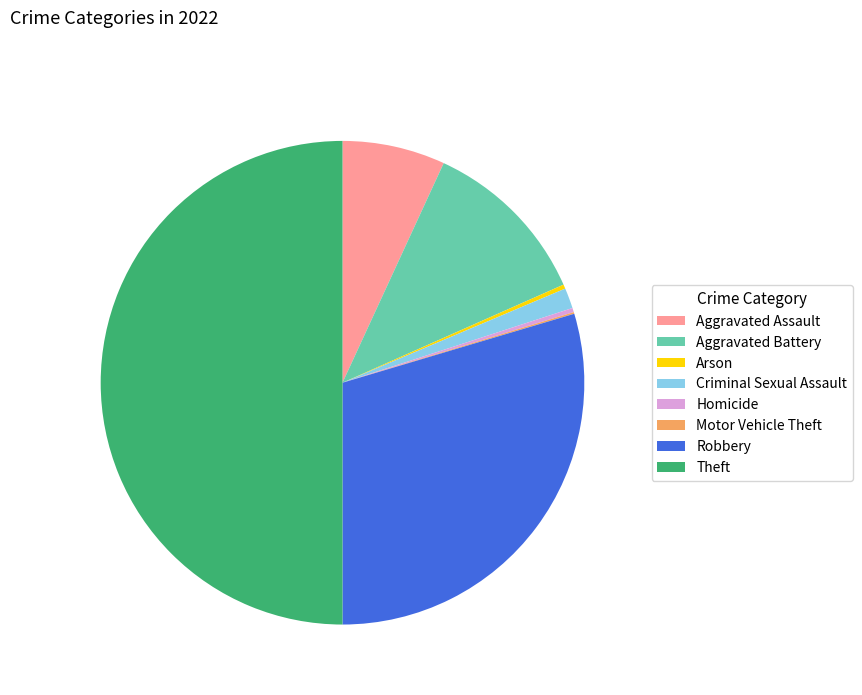

The Robbery slice represents 30% of the pie. True or false?

True